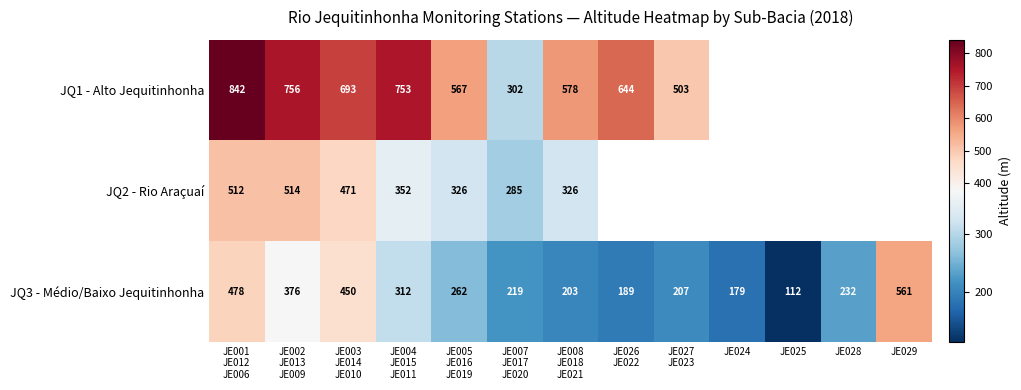

Between JE008
JE018
JE021 and JE026
JE022, which is larger?

JE026
JE022